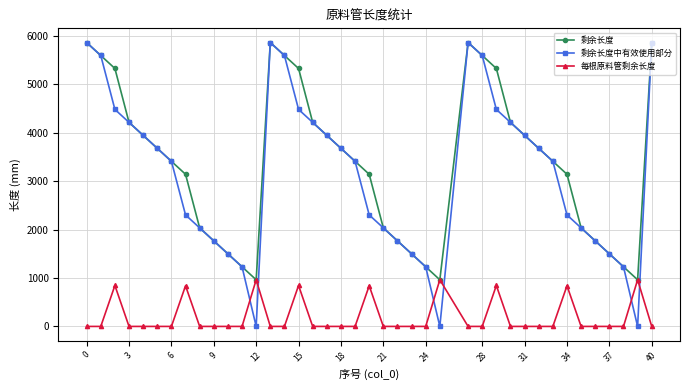

Which series has the largest range (max minus min)?

剩余长度中有效使用部分